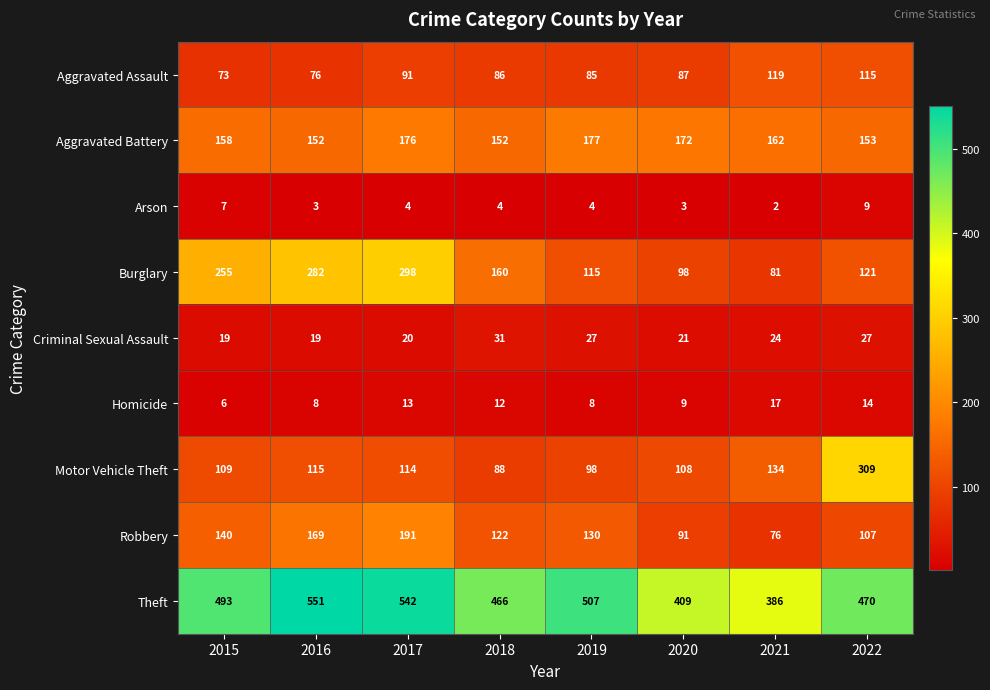

At which label does Aggravated Battery first exceed 162?

2017